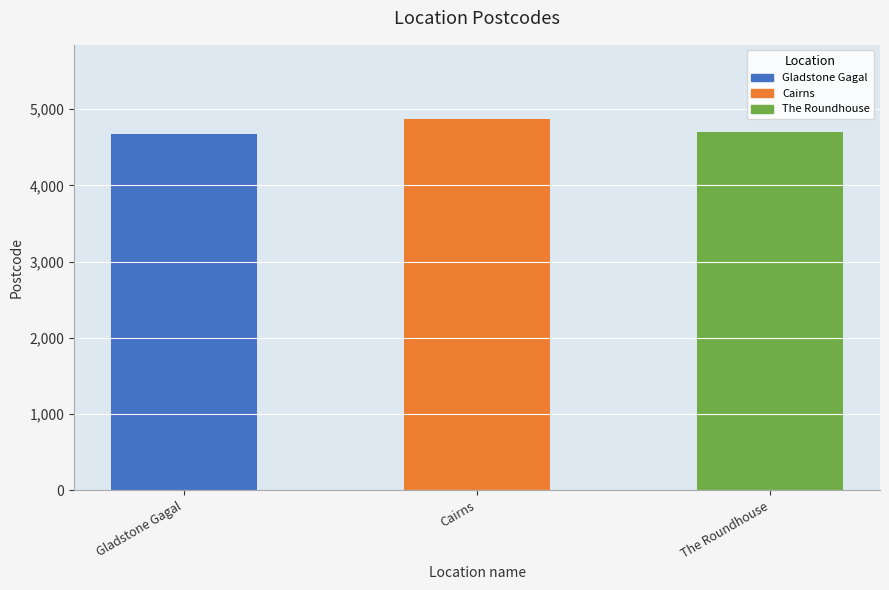

Read the value at Cairns, to the nearest 10.

4870